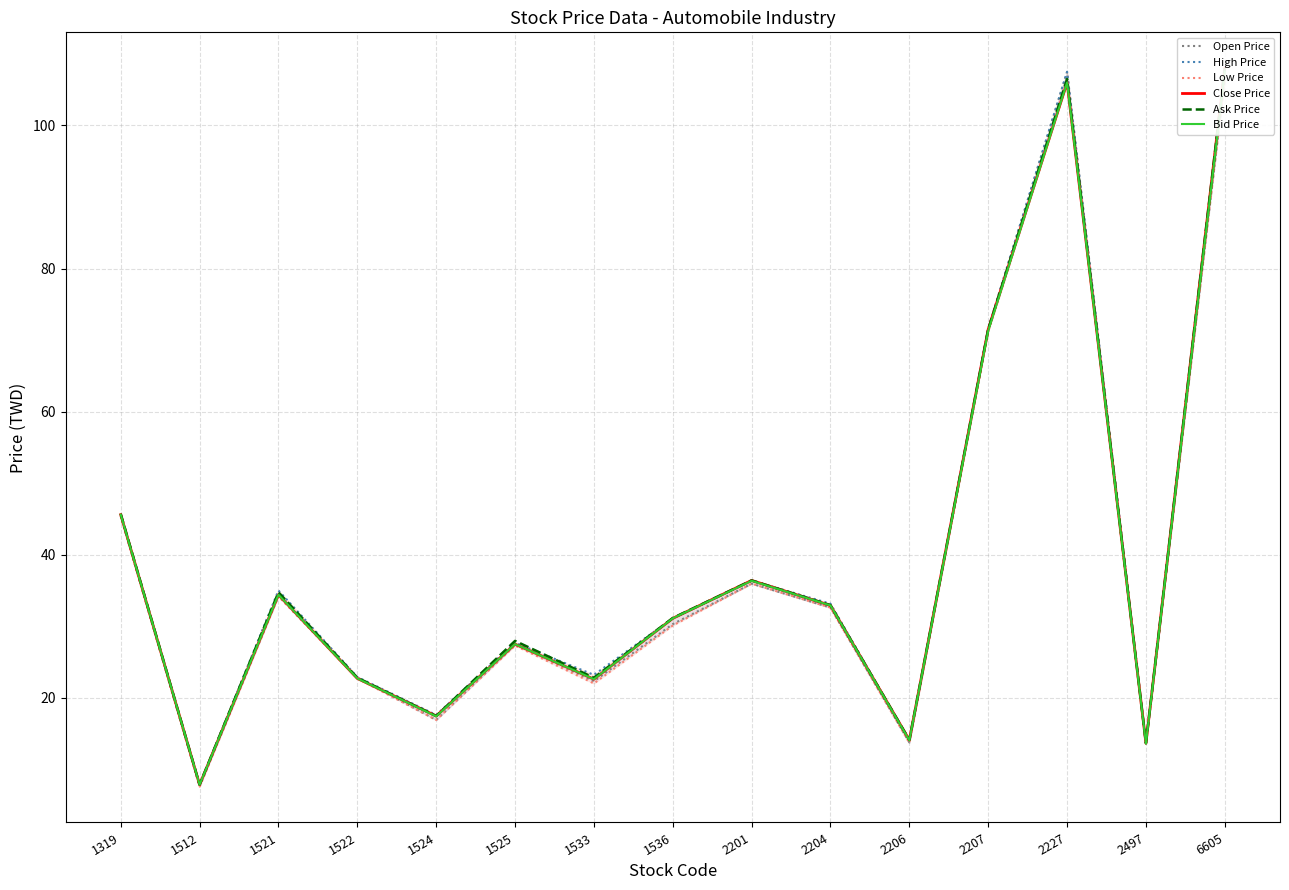

Between 1512 and 2204, which series saw the biggest shift?

High Price